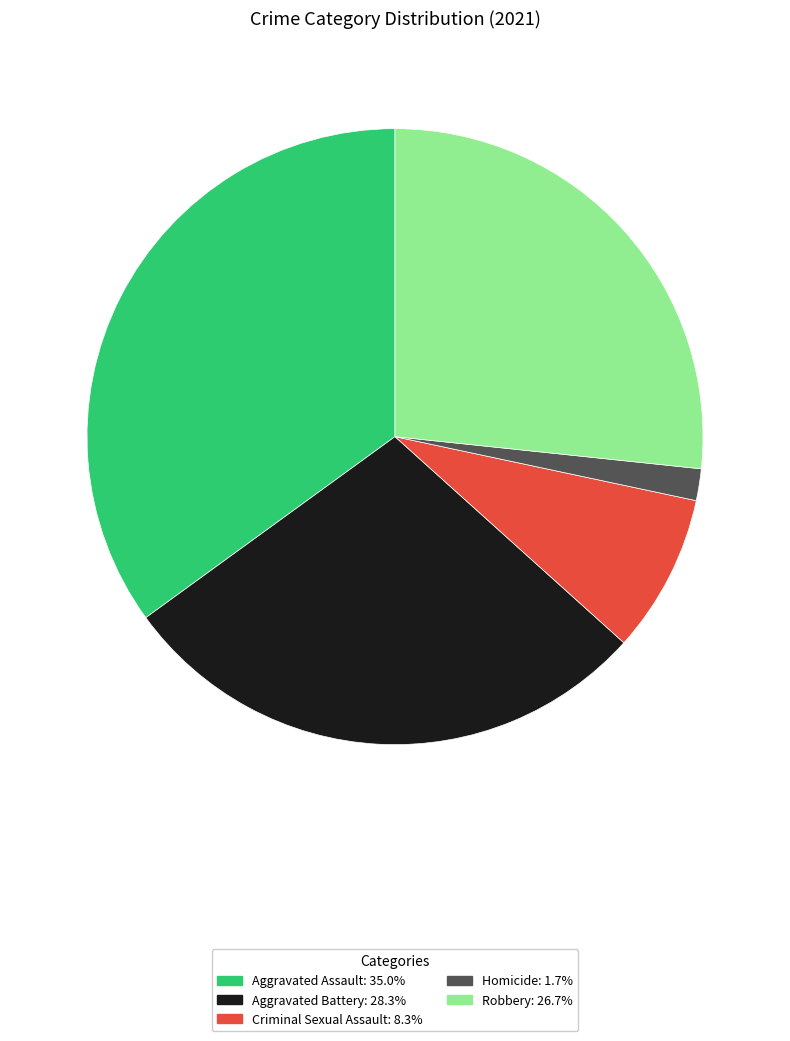

Between Homicide and Robbery, which is larger?

Robbery